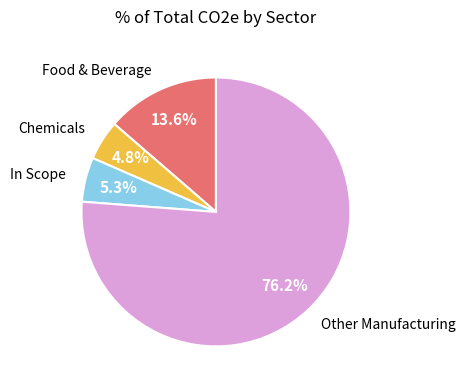

How much of the chart is everything except Chemicals?

95.2%